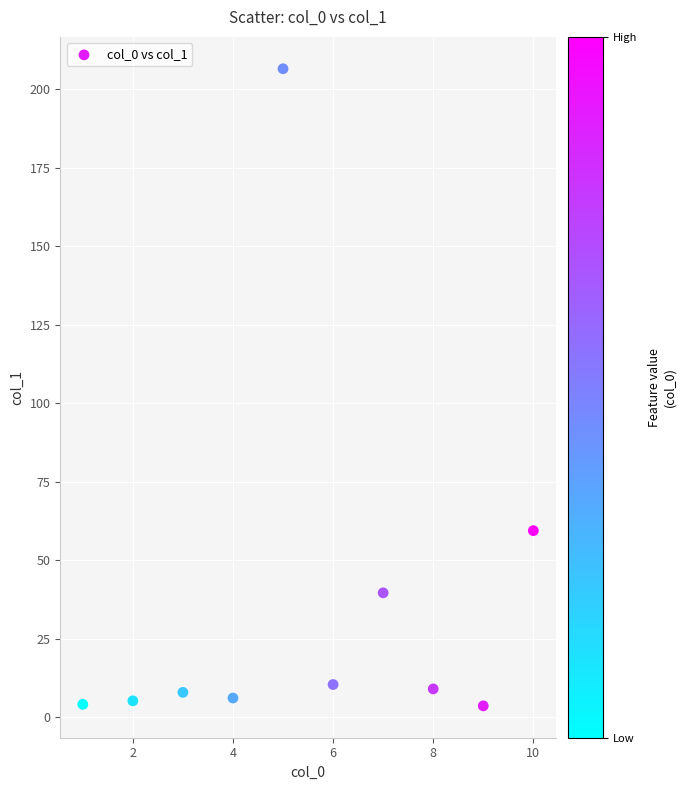

What is the range of Y values (max minus min)?

202.9